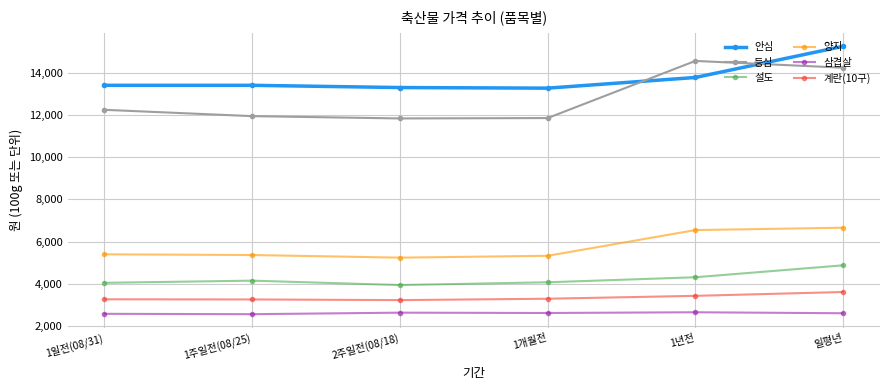

Which series has the largest range (max minus min)?

등심